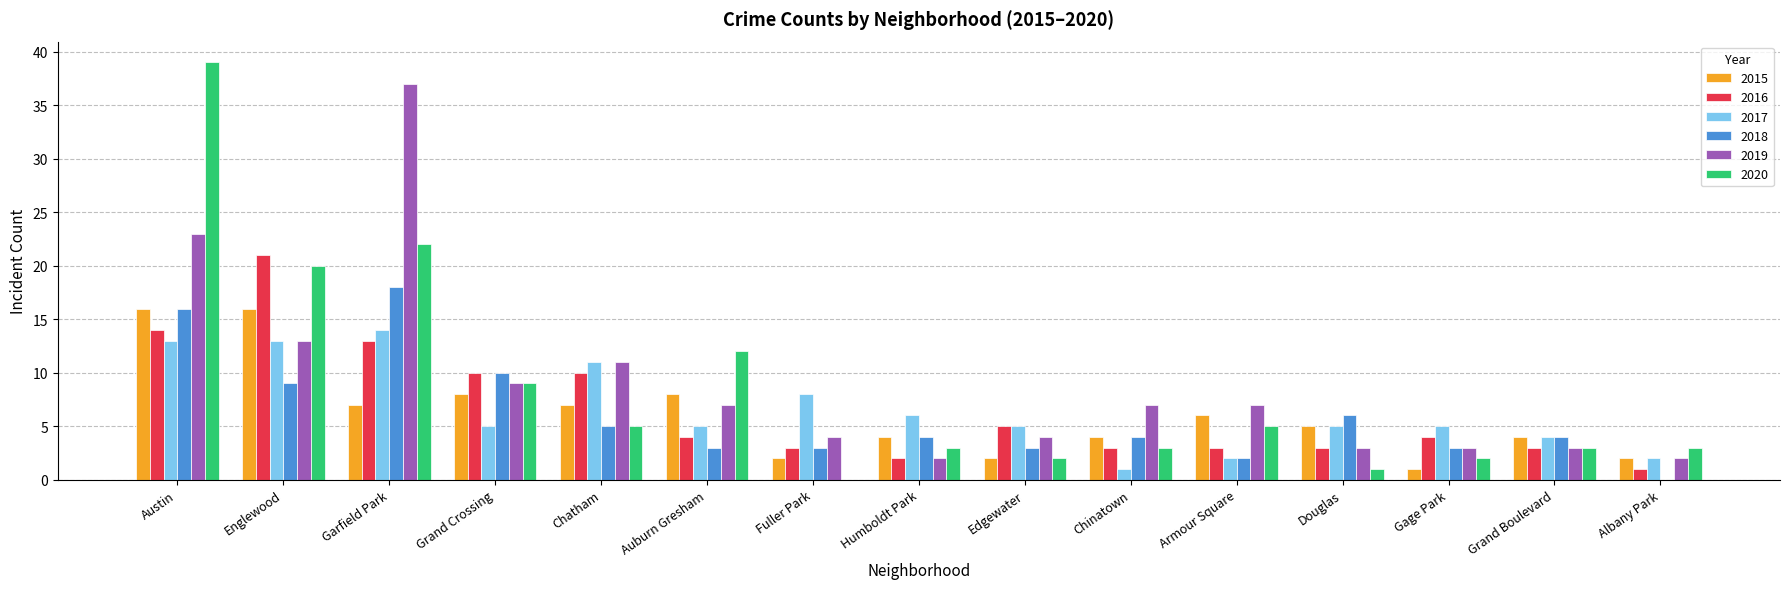

Which label corresponds to the largest value in the chart?

Austin